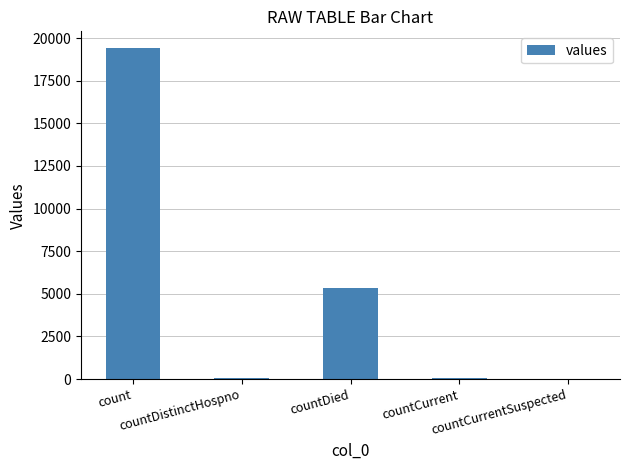

How many categories are shown in the chart?

5